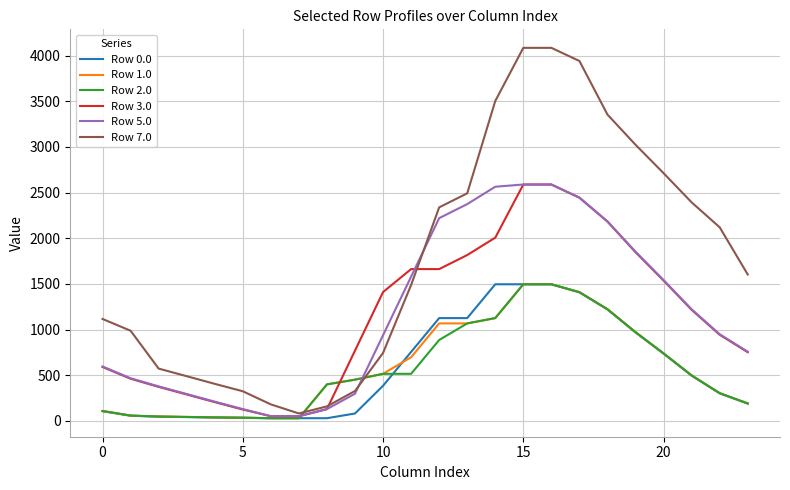

True or false: Row 7.0 and Row 2.0 cross at least once.

True